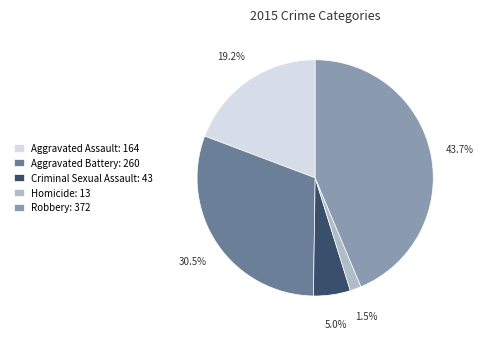

Is Aggravated Battery the majority of the pie?

No